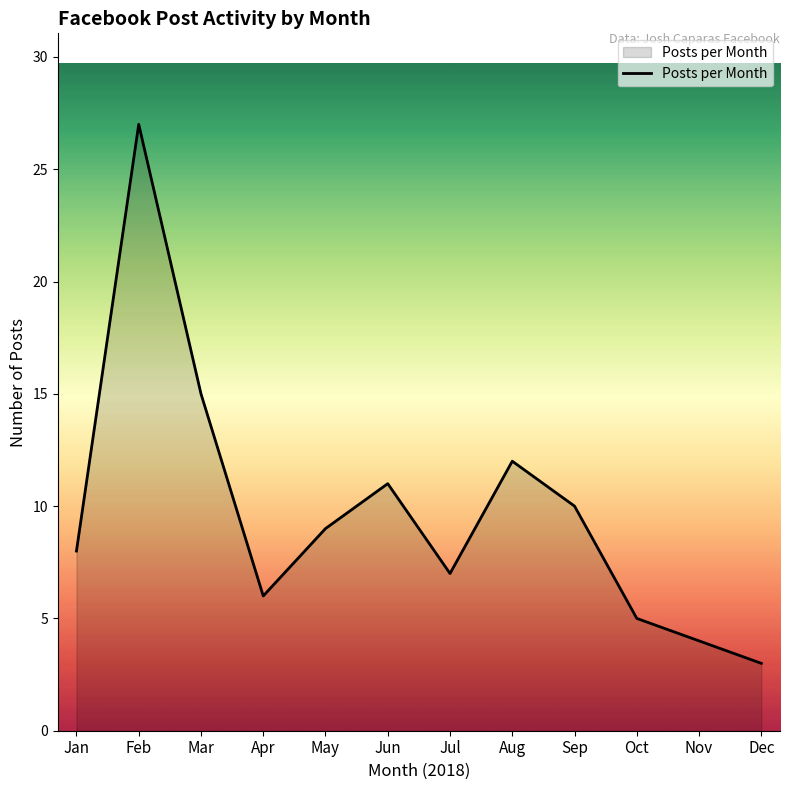

Reading right to left, what are all the values shown in this chart?

3	4	5	10	12	7	11	9	6	15	27	8